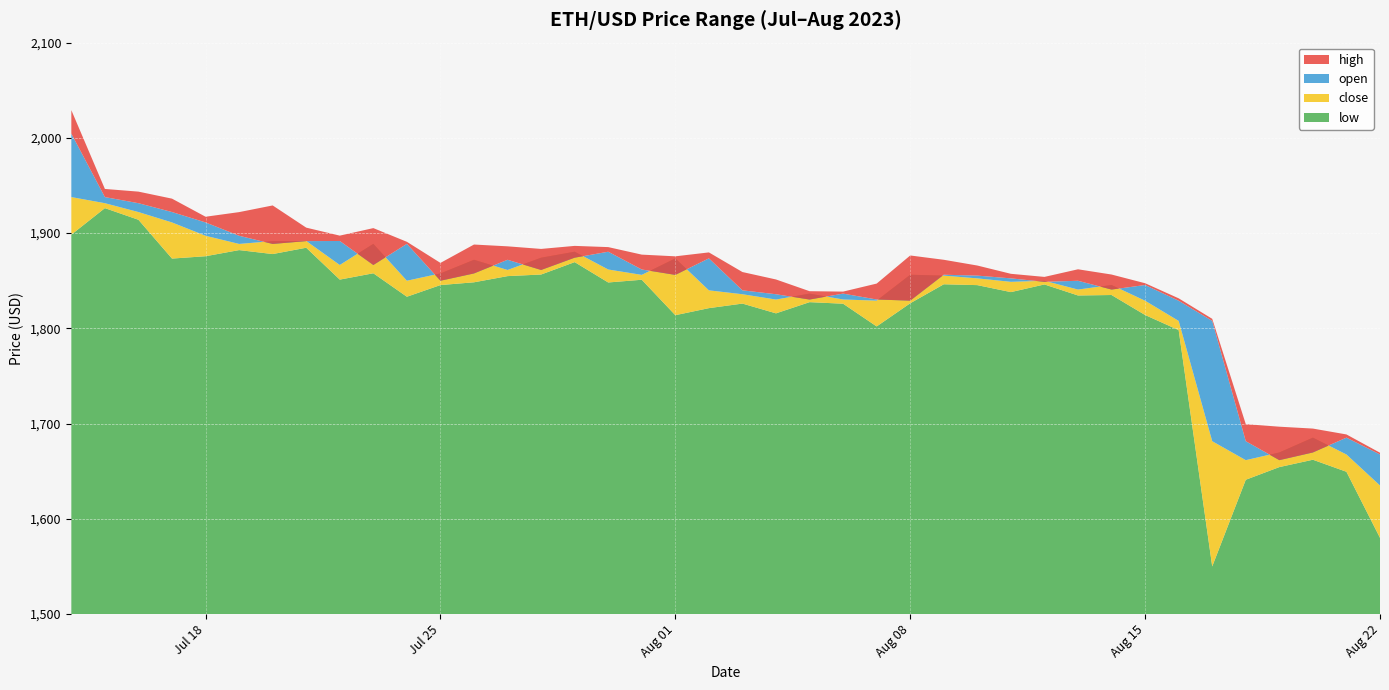

Reading left to right, list all the values displayed in this chart.

high: 2023-07-14=2029.1	2023-07-15=1946.4	2023-07-16=1943.5	2023-07-17=1936.2	2023-07-18=1917.2	2023-07-19=1922.0	2023-07-20=1929.0	2023-07-21=1905.7	2023-07-22=1897.3	2023-07-23=1905.2	2023-07-24=1890.9	2023-07-25=1868.7	2023-07-26=1888.0	2023-07-27=1886.1	2023-07-28=1883.4	2023-07-29=1886.6	2023-07-30=1885.3	2023-07-31=1877.4	2023-08-01=1875.6	2023-08-02=1879.7	2023-08-03=1859.1	2023-08-04=1851.3	2023-08-05=1839.0	2023-08-06=1838.6	2023-08-07=1847.0	2023-08-08=1876.5	2023-08-09=1872.0	2023-08-10=1866.0	2023-08-11=1857.3	2023-08-12=1854.0	2023-08-13=1862.0	2023-08-14=1856.5	2023-08-15=1847.4	2023-08-16=1831.5	2023-08-17=1810.0	2023-08-18=1699.4	2023-08-19=1696.7	2023-08-20=1694.8	2023-08-21=1688.6	2023-08-22=1669.4
open: 2023-07-14=2004.5	2023-07-15=1937.8	2023-07-16=1931.4	2023-07-17=1922.1	2023-07-18=1911.2	2023-07-19=1897.2	2023-07-20=1888.6	2023-07-21=1891.6	2023-07-22=1891.7	2023-07-23=1866.5	2023-07-24=1888.7	2023-07-25=1850.0	2023-07-26=1857.7	2023-07-27=1872.0	2023-07-28=1861.3	2023-07-29=1874.2	2023-07-30=1880.5	2023-07-31=1861.8	2023-08-01=1856.1	2023-08-02=1873.5	2023-08-03=1839.9	2023-08-04=1835.8	2023-08-05=1830.2	2023-08-06=1836.5	2023-08-07=1830.3	2023-08-08=1829.1	2023-08-09=1856.3	2023-08-10=1855.4	2023-08-11=1852.5	2023-08-12=1848.8	2023-08-13=1849.9	2023-08-14=1840.7	2023-08-15=1845.5	2023-08-16=1829.0	2023-08-17=1807.8	2023-08-18=1681.5	2023-08-19=1661.6	2023-08-20=1669.7	2023-08-21=1685.2	2023-08-22=1667.6
close: 2023-07-14=1937.8	2023-07-15=1931.4	2023-07-16=1922.1	2023-07-17=1911.2	2023-07-18=1897.2	2023-07-19=1888.6	2023-07-20=1891.6	2023-07-21=1891.7	2023-07-22=1866.5	2023-07-23=1888.7	2023-07-24=1850.0	2023-07-25=1857.7	2023-07-26=1872.0	2023-07-27=1861.3	2023-07-28=1874.2	2023-07-29=1880.5	2023-07-30=1861.8	2023-07-31=1856.1	2023-08-01=1873.5	2023-08-02=1839.9	2023-08-03=1835.8	2023-08-04=1830.2	2023-08-05=1836.5	2023-08-06=1830.3	2023-08-07=1829.1	2023-08-08=1856.3	2023-08-09=1855.3	2023-08-10=1852.5	2023-08-11=1848.8	2023-08-12=1849.9	2023-08-13=1840.7	2023-08-14=1845.5	2023-08-15=1829.0	2023-08-16=1807.8	2023-08-17=1681.5	2023-08-18=1661.6	2023-08-19=1669.7	2023-08-20=1685.2	2023-08-21=1667.5	2023-08-22=1635.0
low: 2023-07-14=1898.4	2023-07-15=1926.2	2023-07-16=1914.0	2023-07-17=1873.3	2023-07-18=1875.7	2023-07-19=1882.2	2023-07-20=1878.0	2023-07-21=1884.6	2023-07-22=1851.2	2023-07-23=1857.8	2023-07-24=1833.2	2023-07-25=1845.5	2023-07-26=1848.3	2023-07-27=1854.8	2023-07-28=1856.5	2023-07-29=1869.5	2023-07-30=1848.2	2023-07-31=1851.0	2023-08-01=1813.8	2023-08-02=1821.2	2023-08-03=1826.0	2023-08-04=1815.7	2023-08-05=1827.5	2023-08-06=1825.9	2023-08-07=1802.0	2023-08-08=1826.3	2023-08-09=1846.3	2023-08-10=1845.4	2023-08-11=1838.0	2023-08-12=1846.1	2023-08-13=1834.5	2023-08-14=1835.0	2023-08-15=1814.0	2023-08-16=1798.2	2023-08-17=1550.0	2023-08-18=1641.0	2023-08-19=1654.3	2023-08-20=1662.0	2023-08-21=1649.4	2023-08-22=1580.0